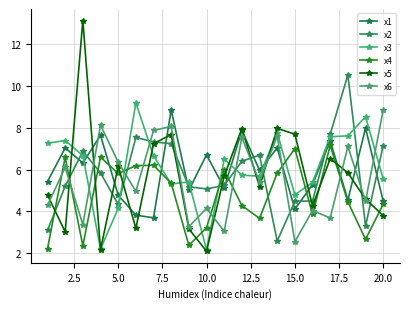

What is the average value of the x4 series?

4.8